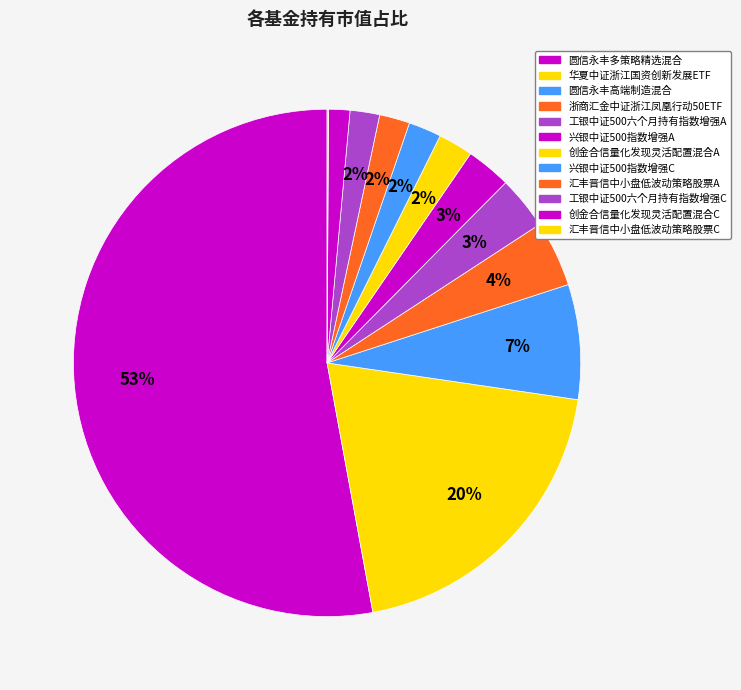

To the nearest percent, what is the difference between the 浙商汇金中证浙江凤凰行动50ETF and 工银中证500六个月持有指数增强A slice percentages?

1%